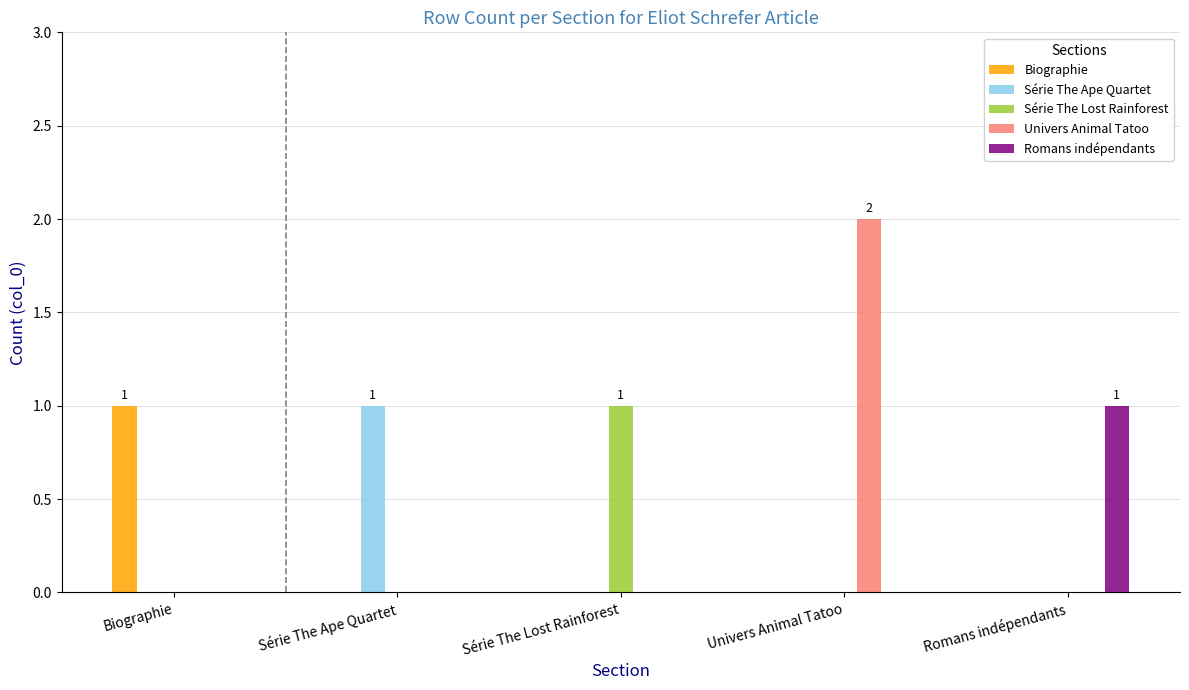

True or false: Biographie has a value of 1 at Romans indépendants.

False